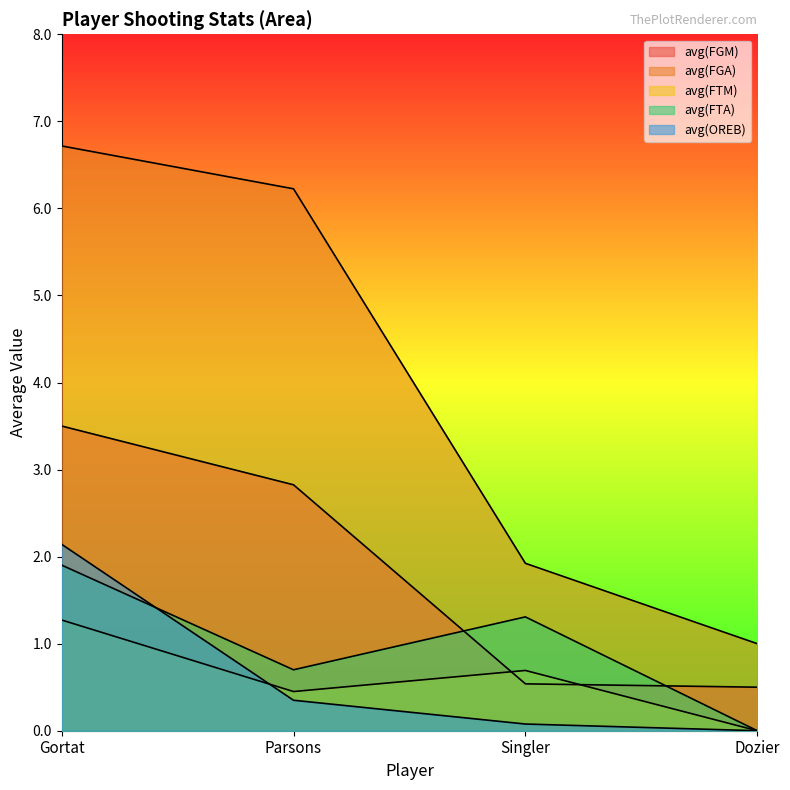

Reading left to right, list all the values displayed in this chart.

avg(FGM): Gortat=3.5	Parsons=2.8	Singler=0.5	Dozier=0.5
avg(FGA): Gortat=6.7	Parsons=6.2	Singler=1.9	Dozier=1.0
avg(FTM): Gortat=1.3	Parsons=0.5	Singler=0.7	Dozier=0.0
avg(FTA): Gortat=1.9	Parsons=0.7	Singler=1.3	Dozier=0.0
avg(OREB): Gortat=2.1	Parsons=0.3	Singler=0.1	Dozier=0.0